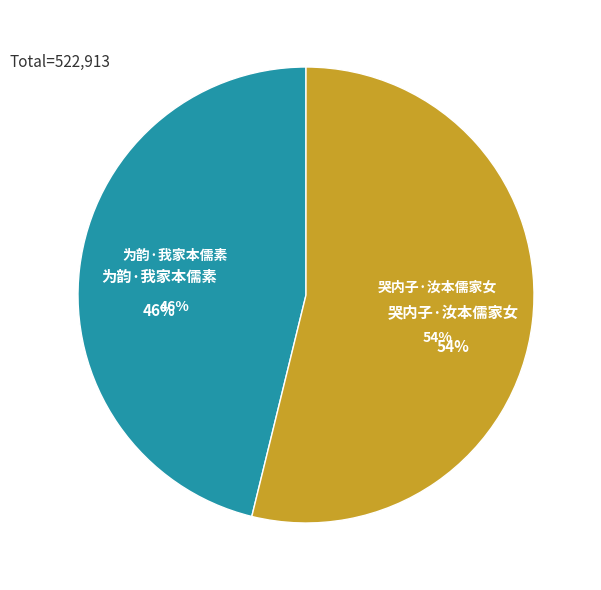

What is the change in value from 为韵·我家本儒素 to 哭内子·汝本儒家女?

+39959